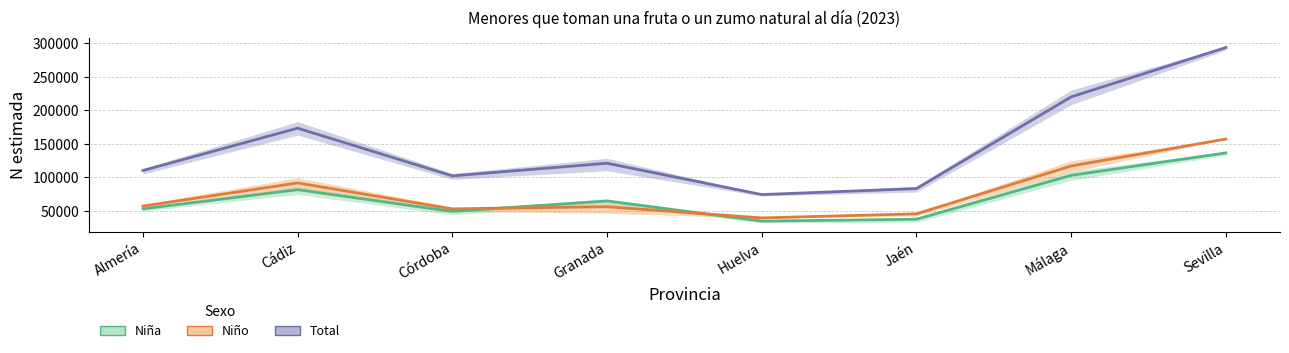

Which series has the largest range (max minus min)?

Total